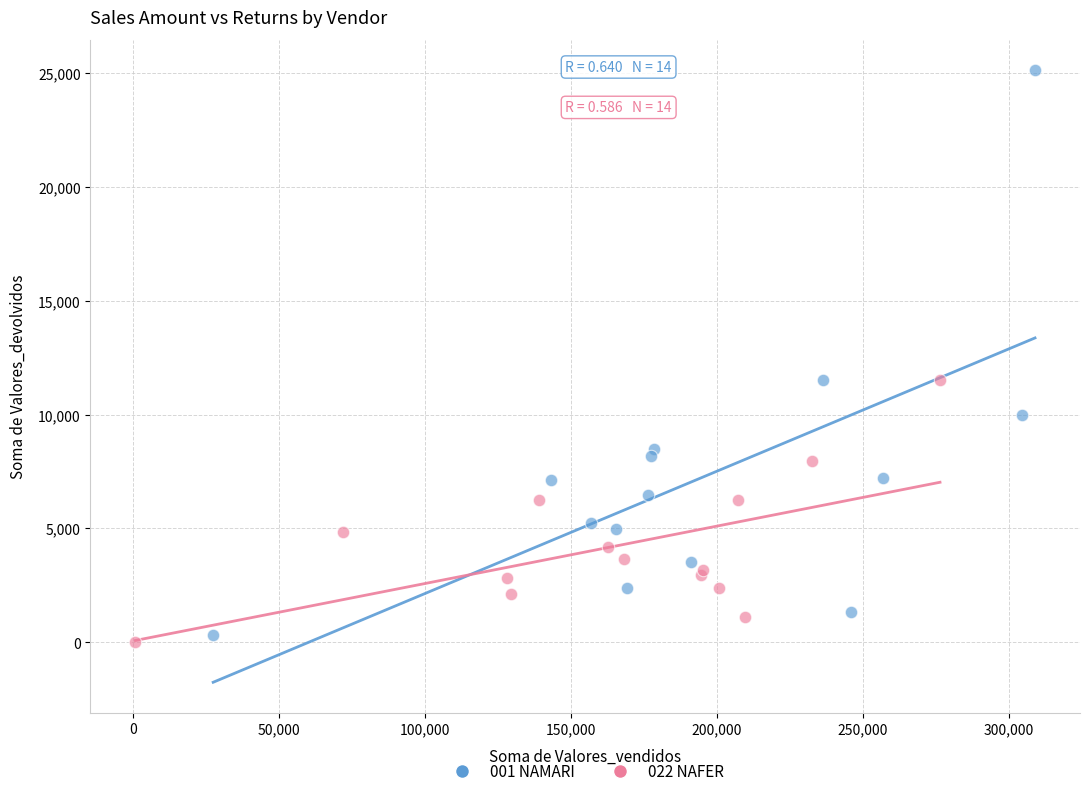

Which series has the largest Y range (max minus min)?

001 NAMARI